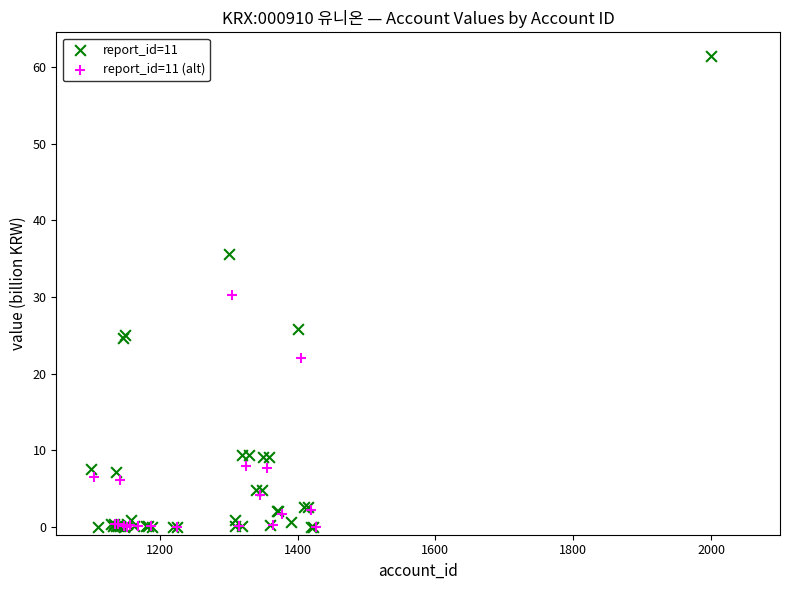

Which series has the widest spread of Y values?

report_id=11